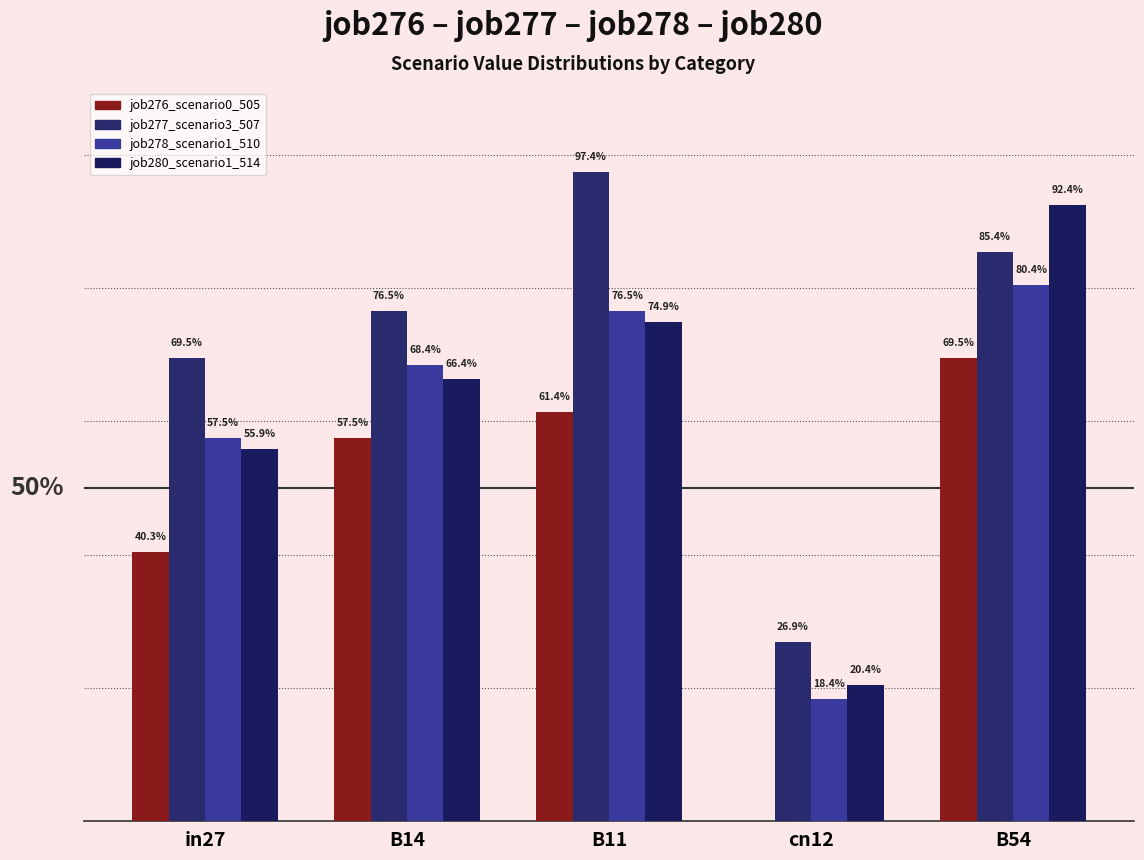

At which category is the sum across all series the highest?

B54